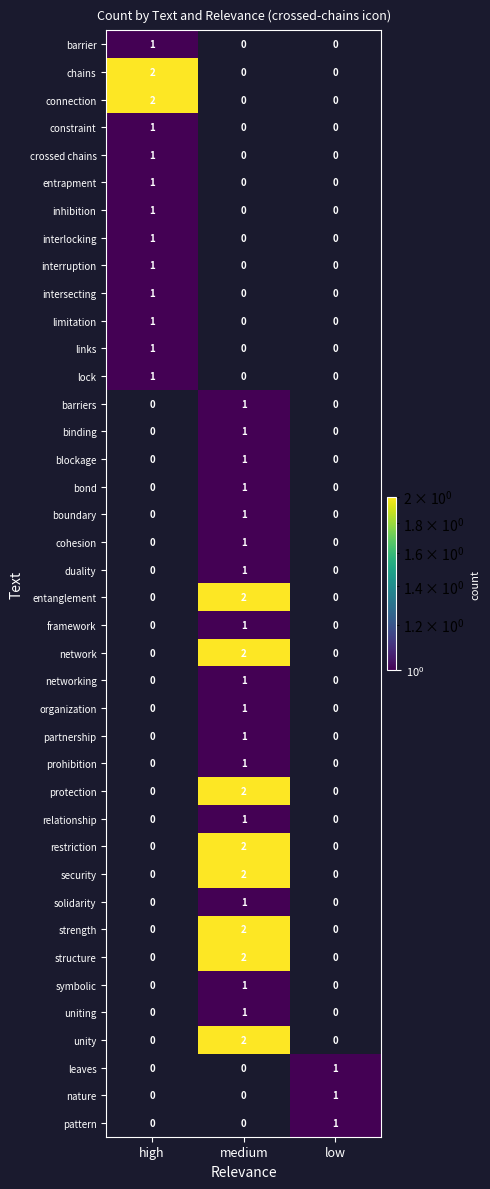

The value of entrapment at high is 1. True or false?

True